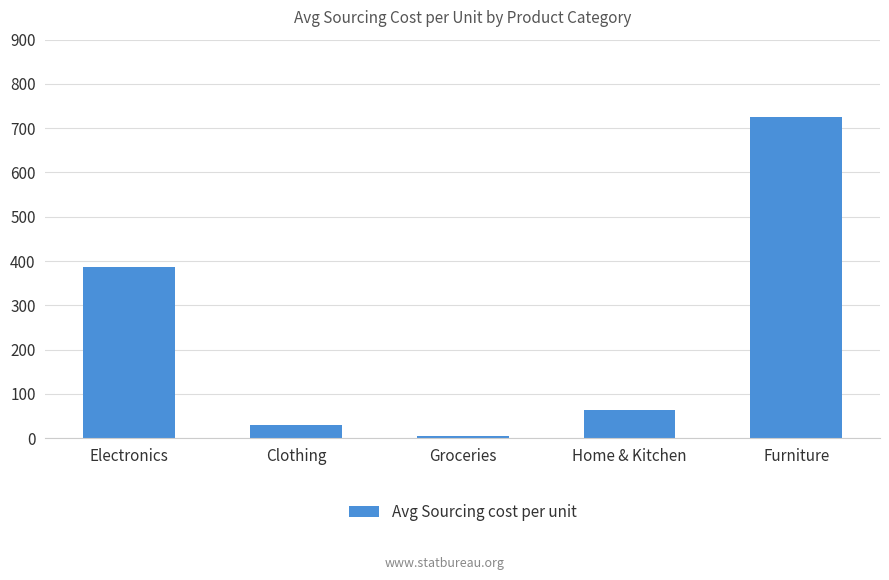

How many distinct data groups are displayed?

1